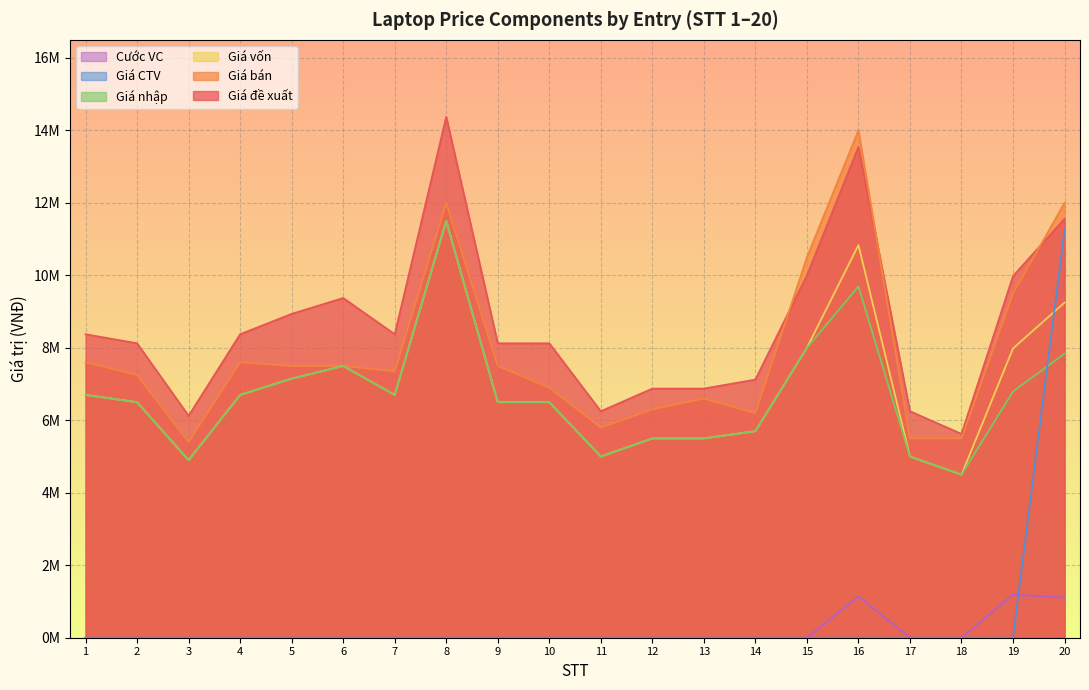

At which label is Giá vốn closest to 8000000?

15